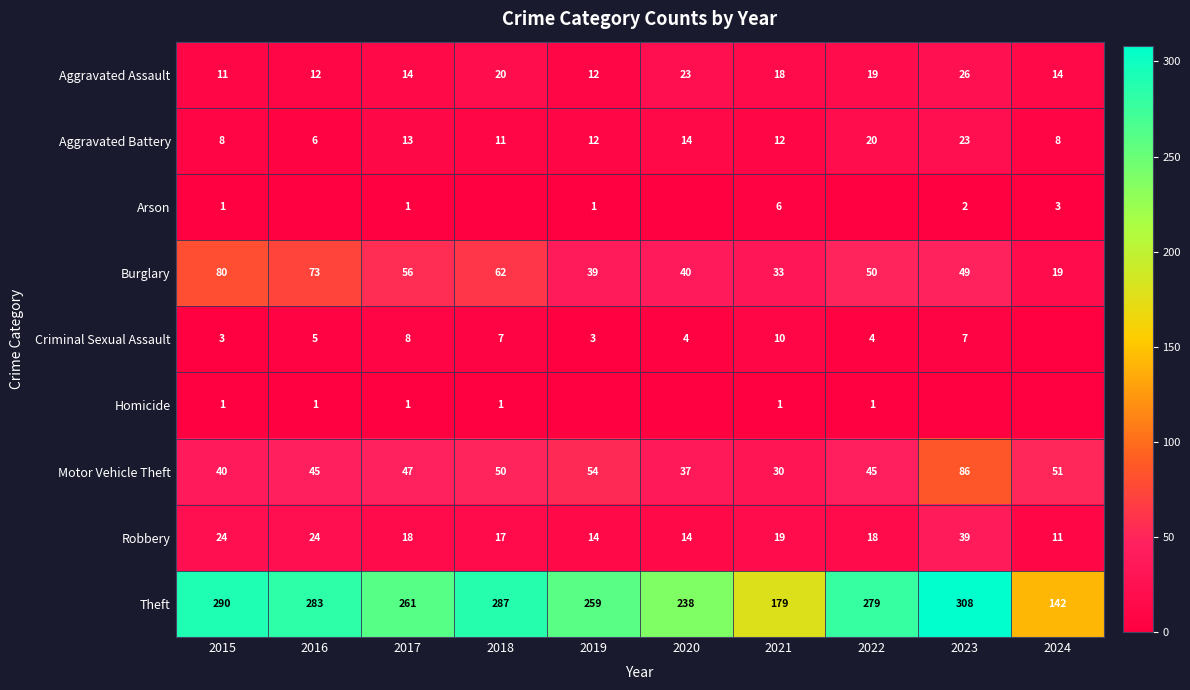

List the labels in order of Theft value, smallest first.

2024, 2021, 2020, 2019, 2017, 2022, 2016, 2018, 2015, 2023